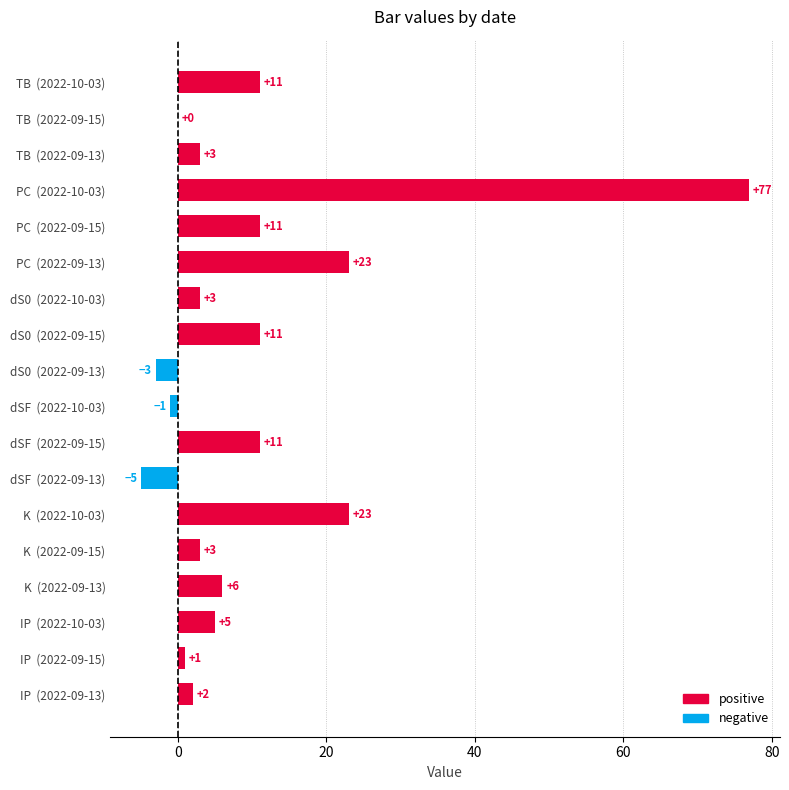

What is the minimum value shown in the chart?

-5